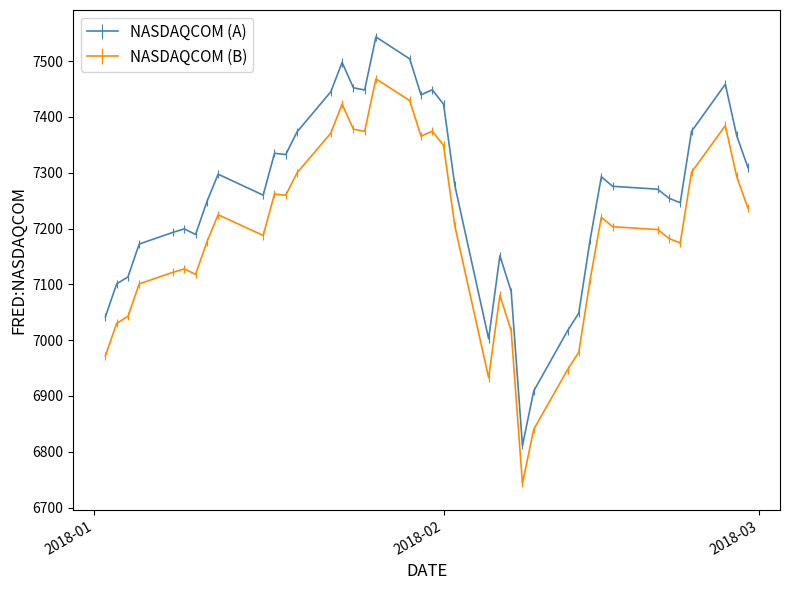

List the series in order of their peak value, lowest first.

NASDAQCOM (B), NASDAQCOM (A)